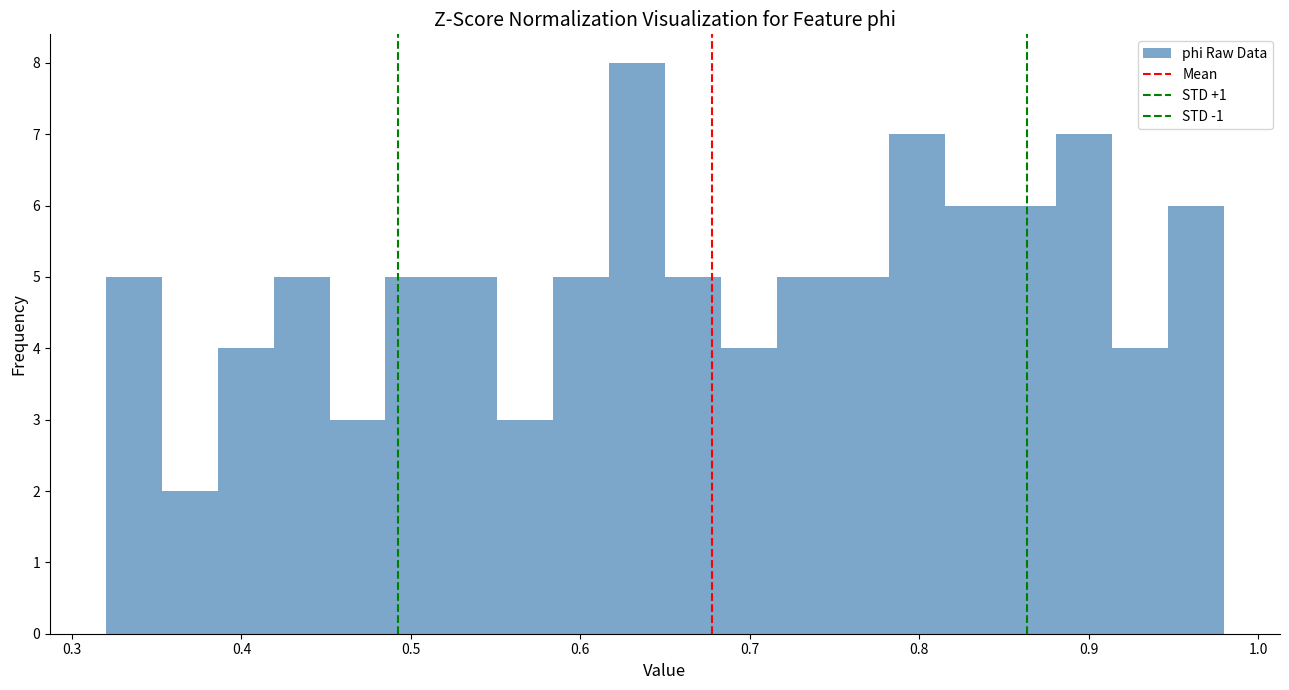

Around what value on the x-axis is the tallest bar? Give the approximate position of its centre, as read against the axis.

0.63